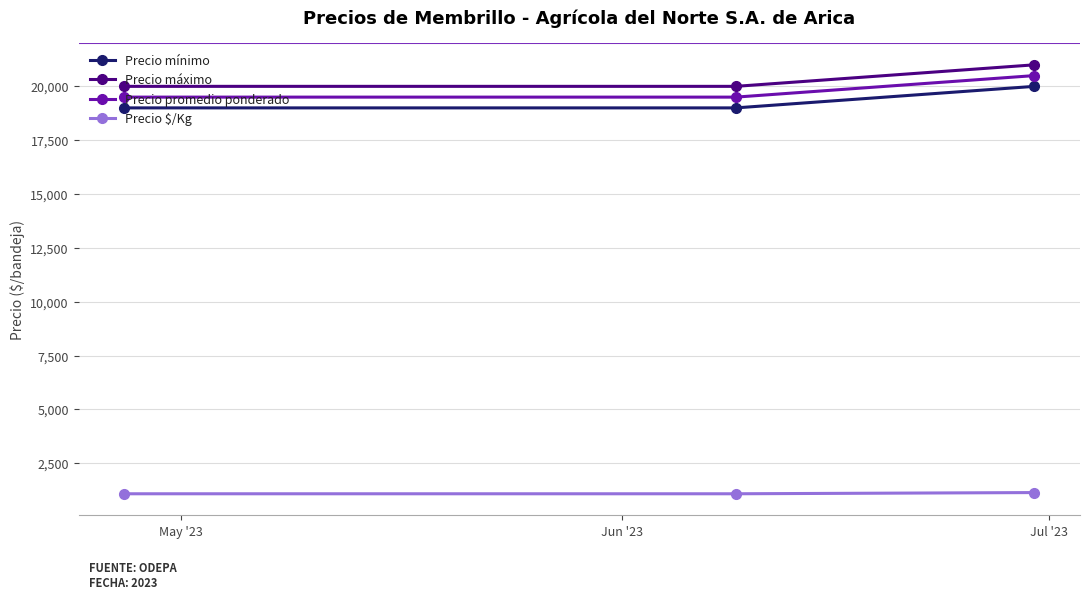

What is the value of the Precio máximo point at the 1st from the left?

20000